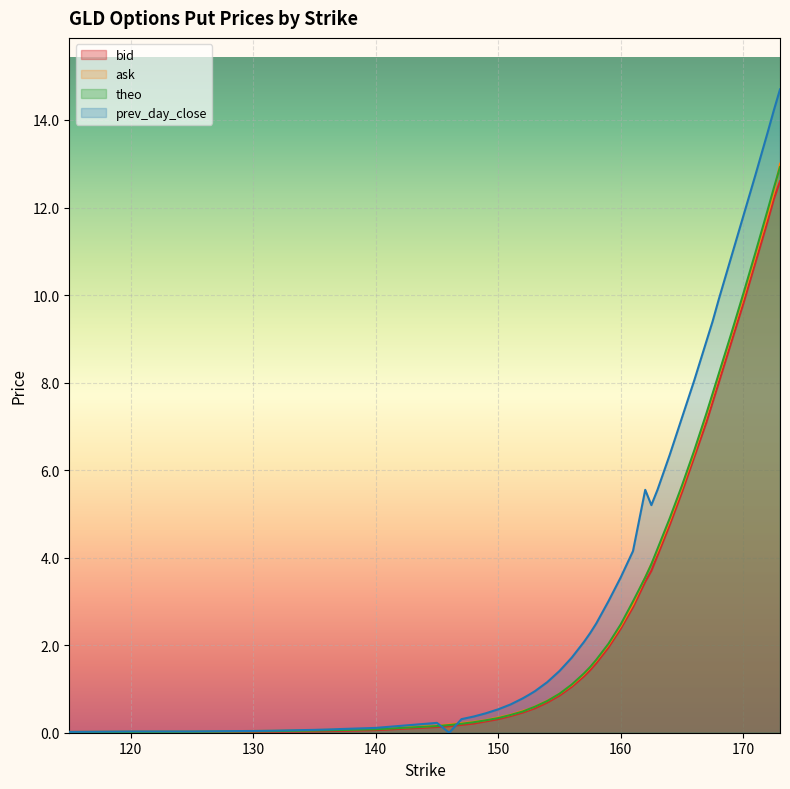

True or false: prev_day_close has more than 2 interior local peaks.

False